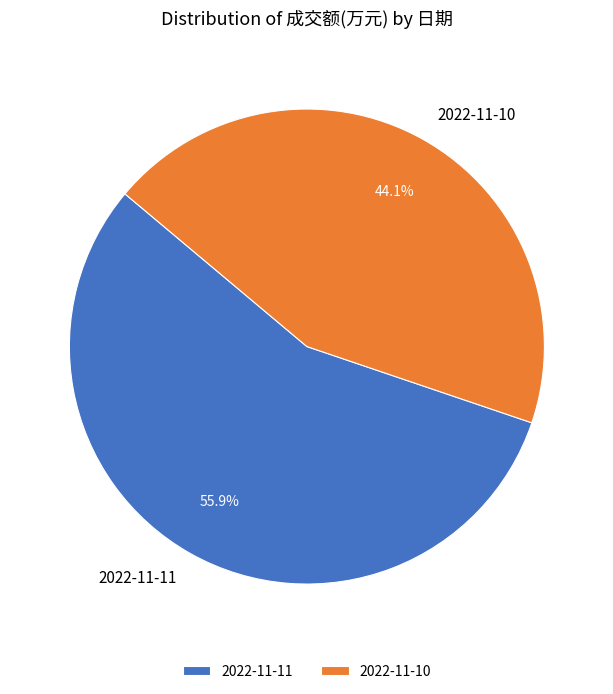

How many segments does this pie chart have?

2